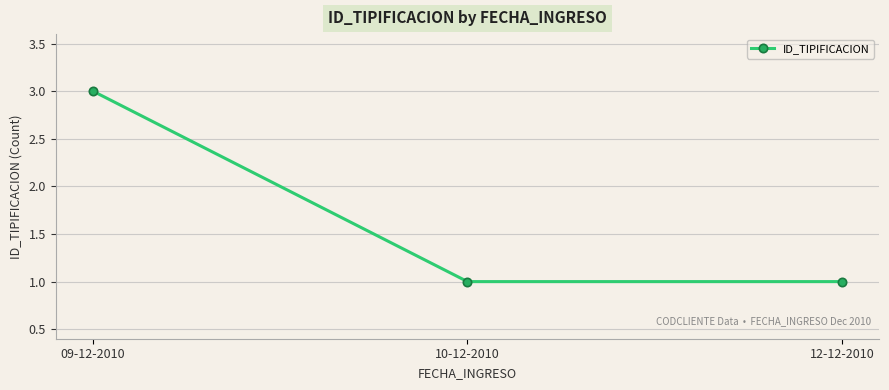

What is the sum of all values?

5